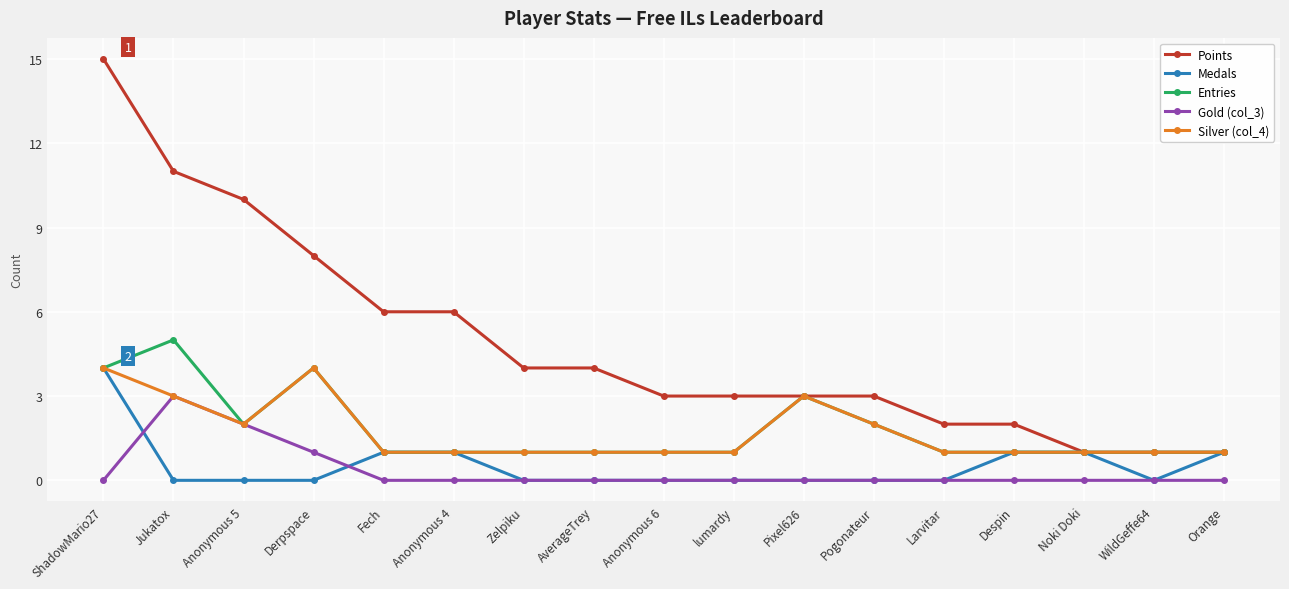

True or false: Gold (col_3) and Points cross at least once.

False